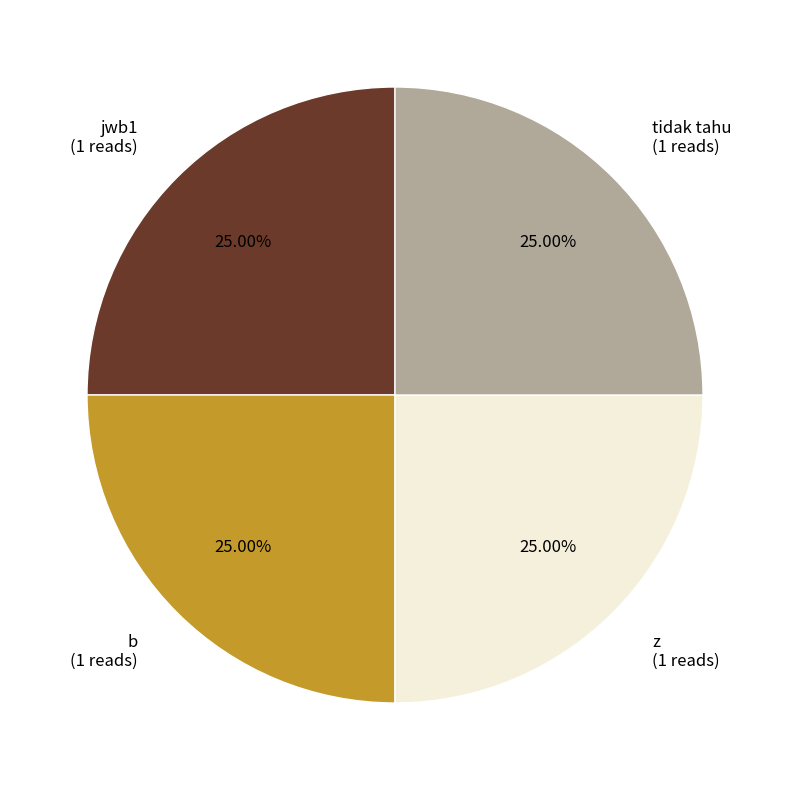

What is the ratio of the value at z (1 reads) to the value at b (1 reads)?

1.0